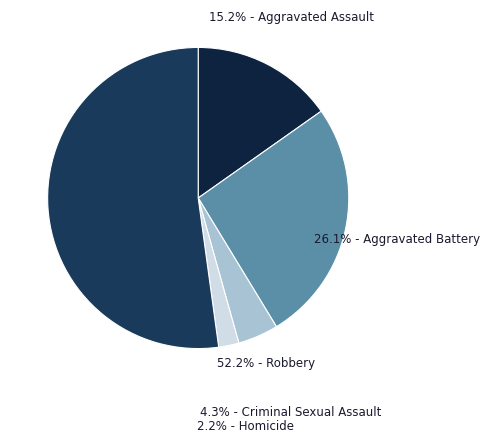

How many slices are in this pie chart?

5